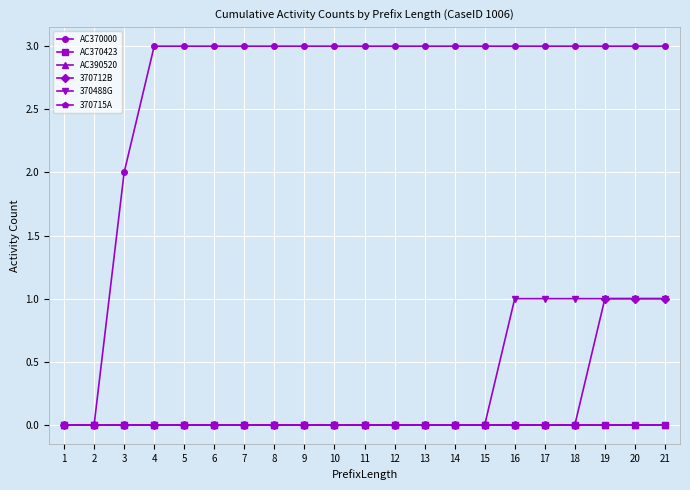

Between 10 and 14, which is larger?

10